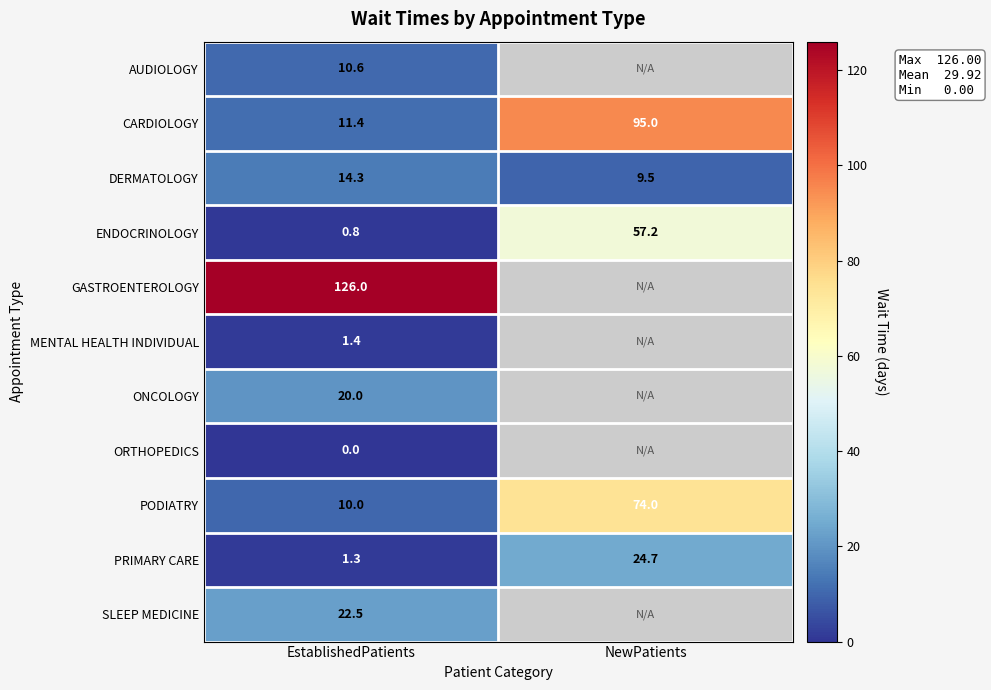

At which label does ENDOCRINOLOGY first exceed 57?

NewPatients